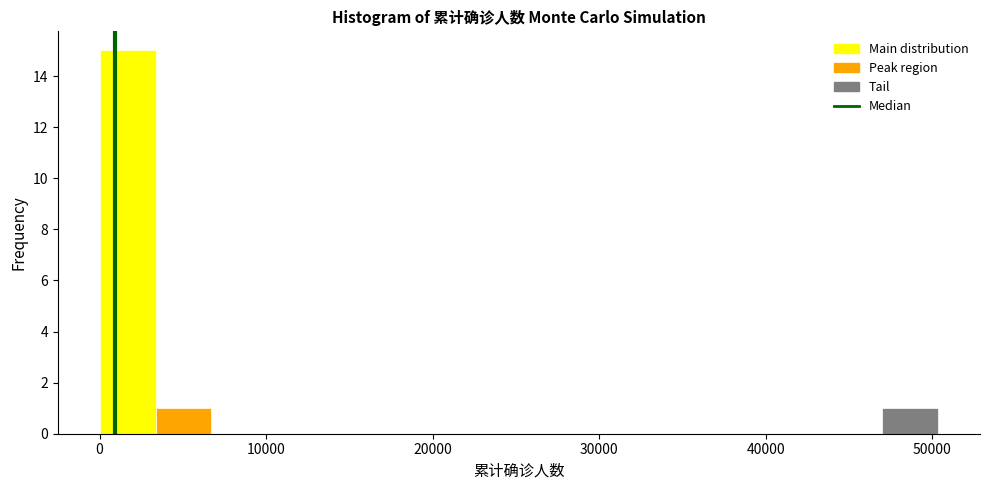

Read against the x-axis, roughly where is the centre of the tallest bar?

2000